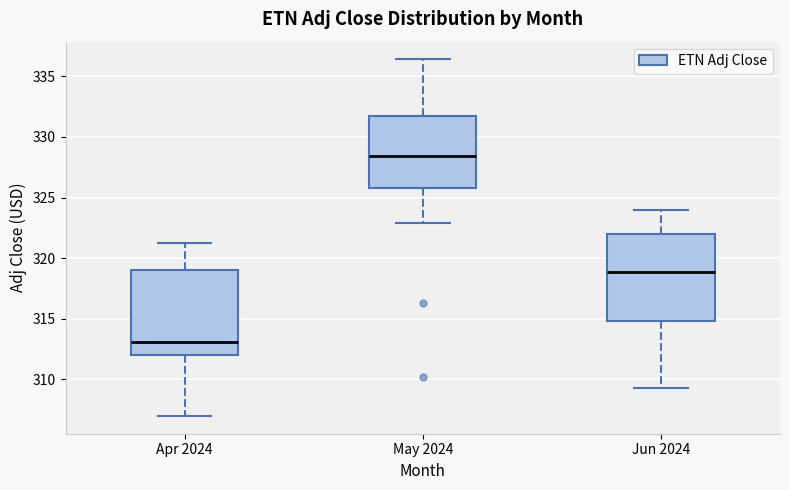

Reading left to right, transcribe this box plot: for each box, give where its median line is, the range the box spans, and where its two whiskers end, as read against the y-axis. The values are not printed on the chart, so give them approximately, as read against the axis.

Apr 2024: median 313.0, box 312.0 to 319.0, whiskers 307.0 to 321.0
May 2024: median 328.5, box 326.0 to 331.5, whiskers 323.0 to 336.5
Jun 2024: median 319.0, box 315.0 to 322.0, whiskers 309.5 to 324.0